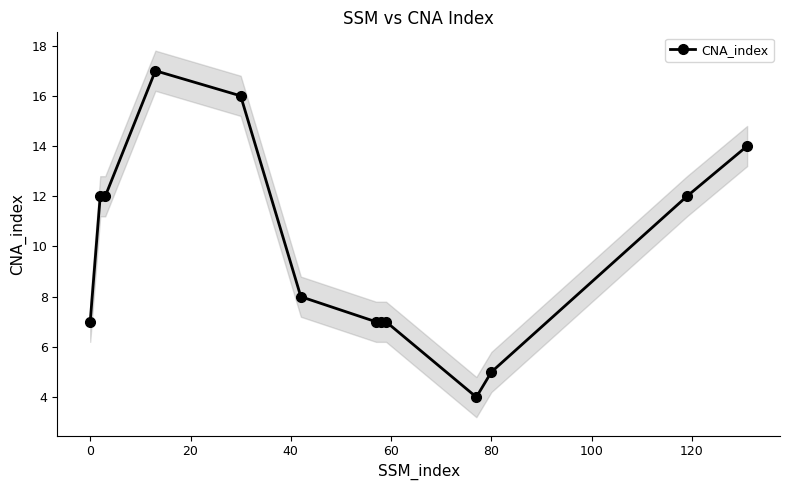

How many interior local valleys (lower than both neighbors) does the data have?

1